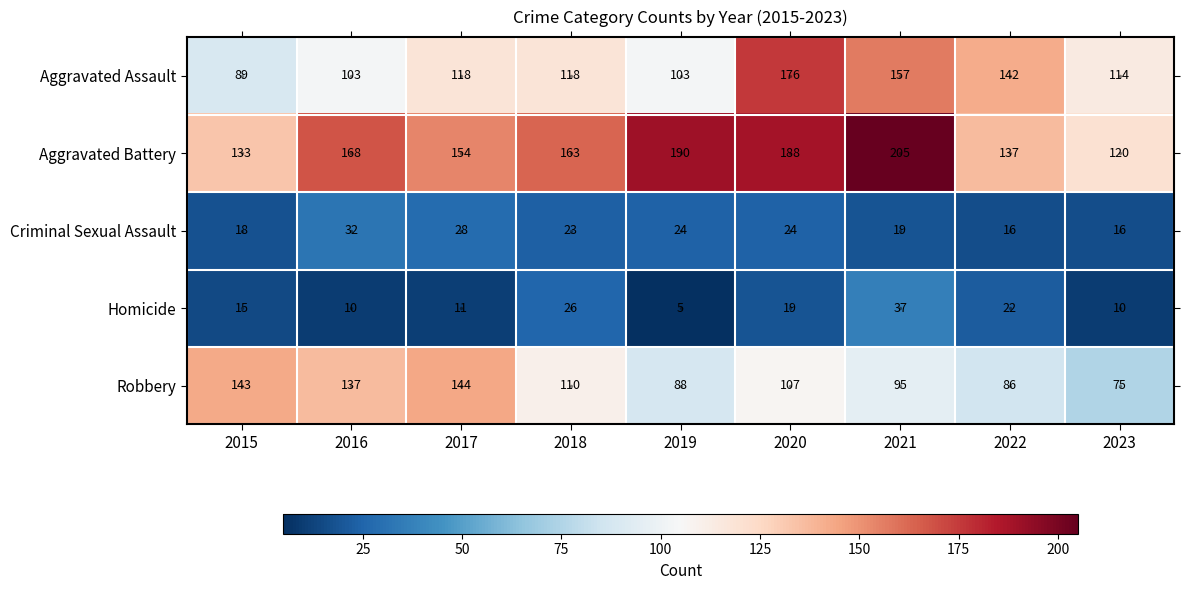

What is the lowest value of the Aggravated Assault series?

89